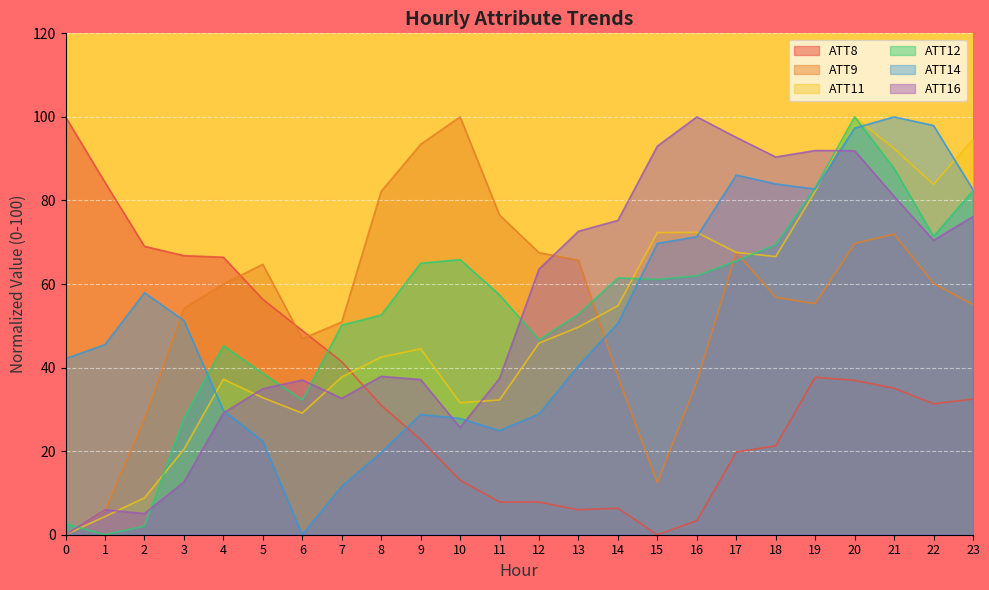

The value of ATT14 at 21 is 132.4. True or false?

False